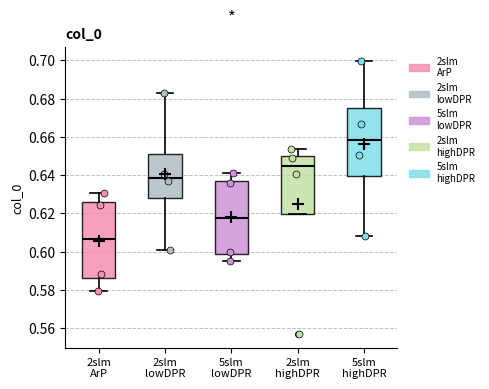

Where is the lower edge of the box for 5slm lowDPR on the y-axis? The values are not printed on the chart, so give them approximately, as read against the axis.

0.598